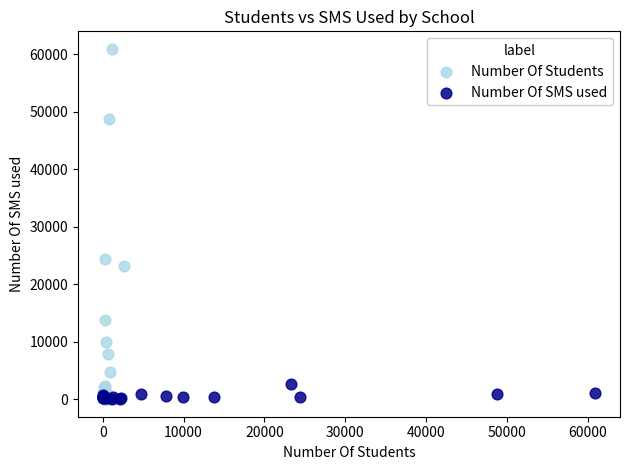

Which series has the widest spread of Y values?

Number Of Students